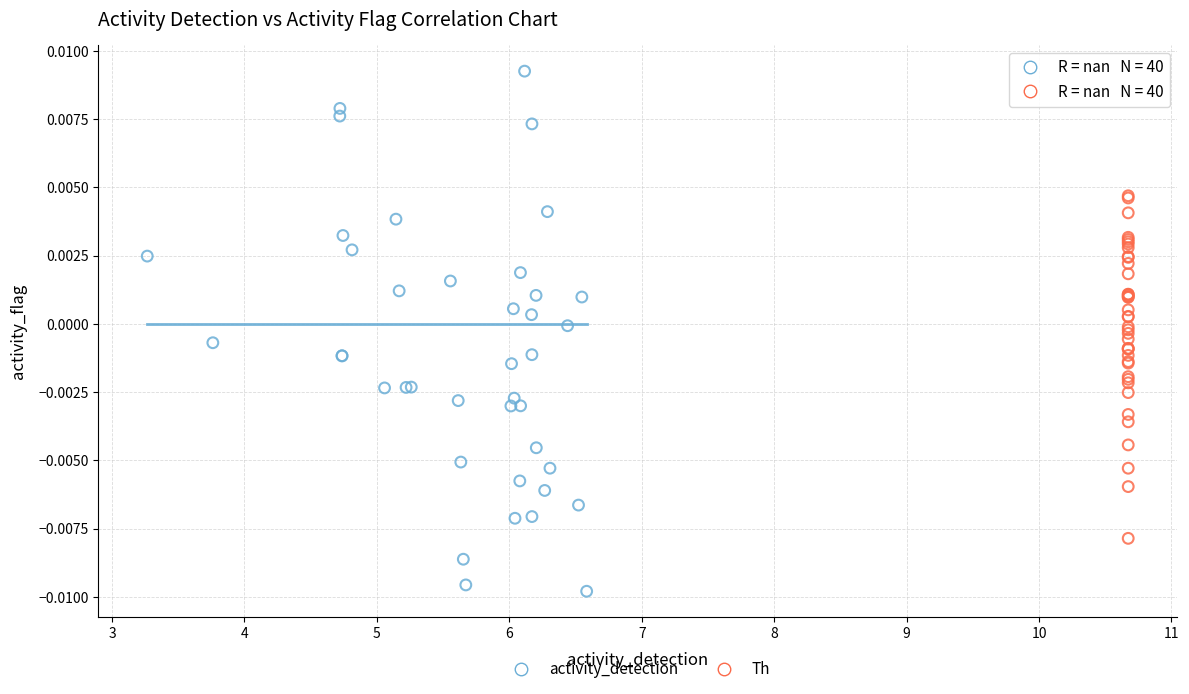

Which series contains the highest Y value?

activity_detection